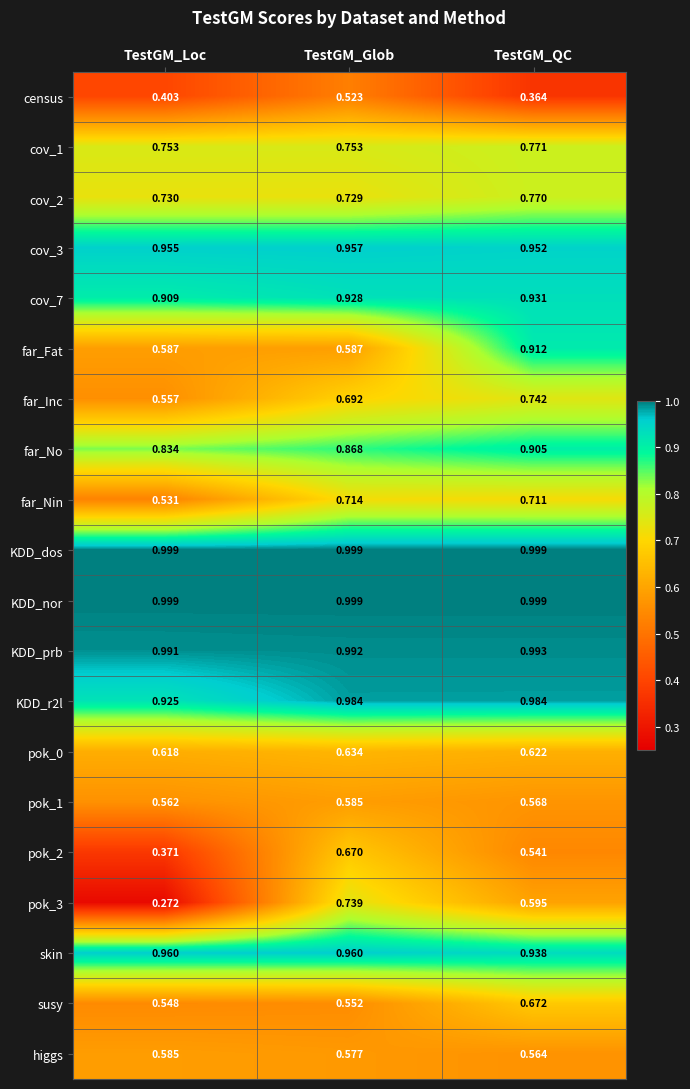

Is the value of cov_1 at TestGM_Glob greater than the value of far_Nin at TestGM_Loc?

Yes